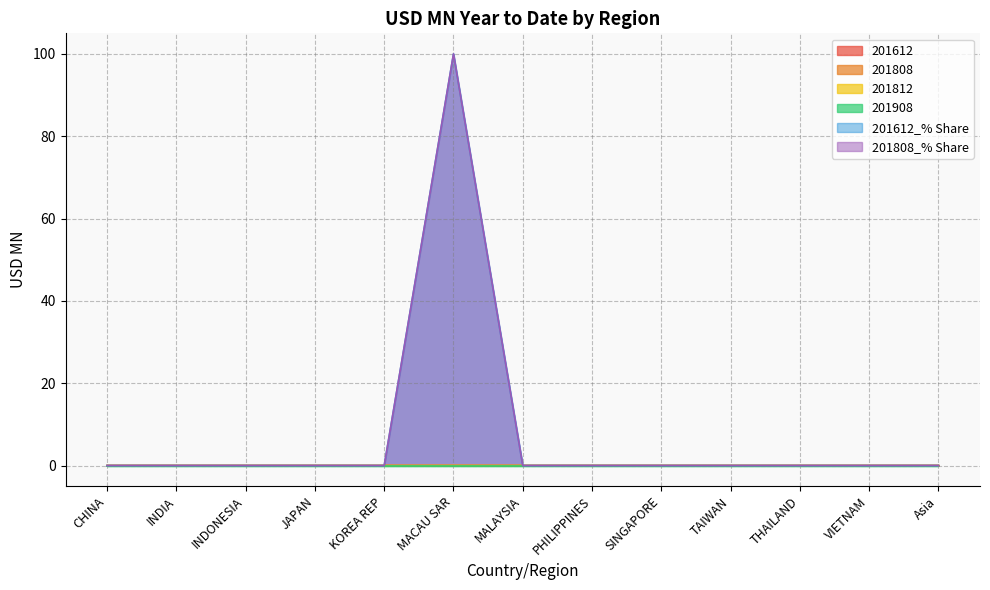

True or false: 201612_% Share has more than 0 interior local peaks.

True